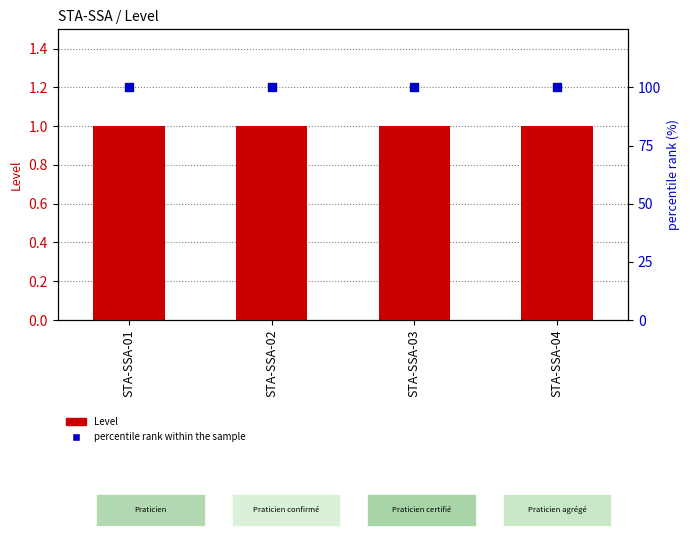

At which category is the sum across all series the highest?

STA-SSA-01